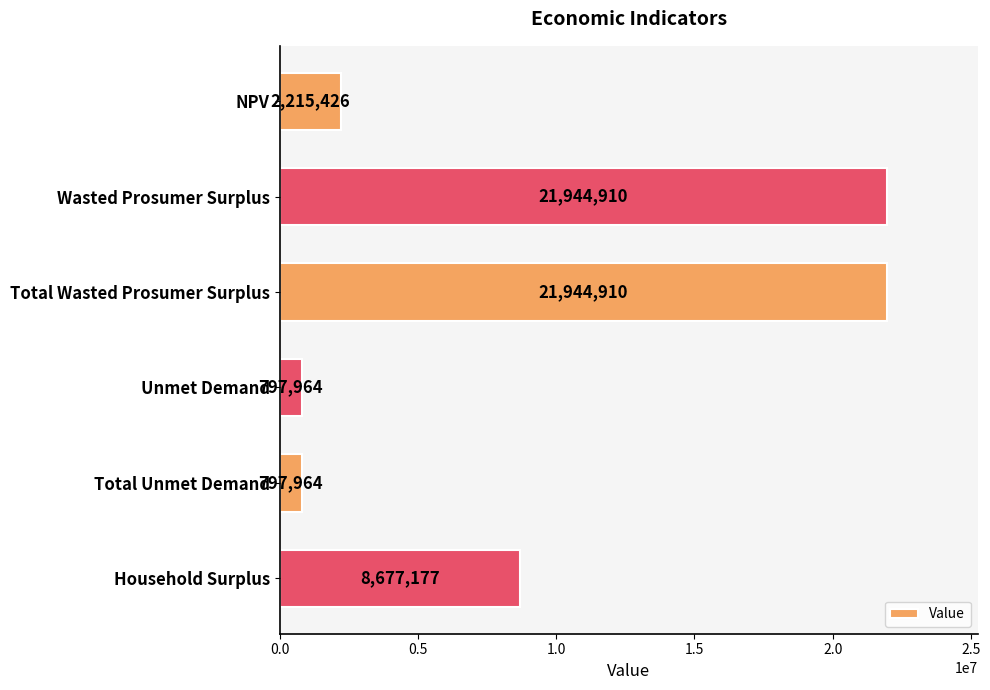

What value does the data have at Unmet Demand?

797964.4